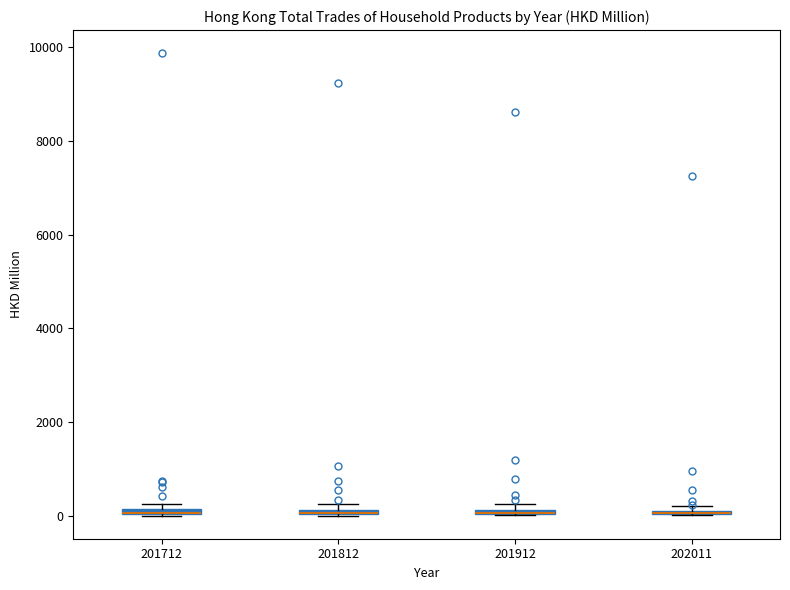

Where is the lower edge of the box at x = 202011 on the y-axis? The values are not printed on the chart, so give them approximately, as read against the axis.

0